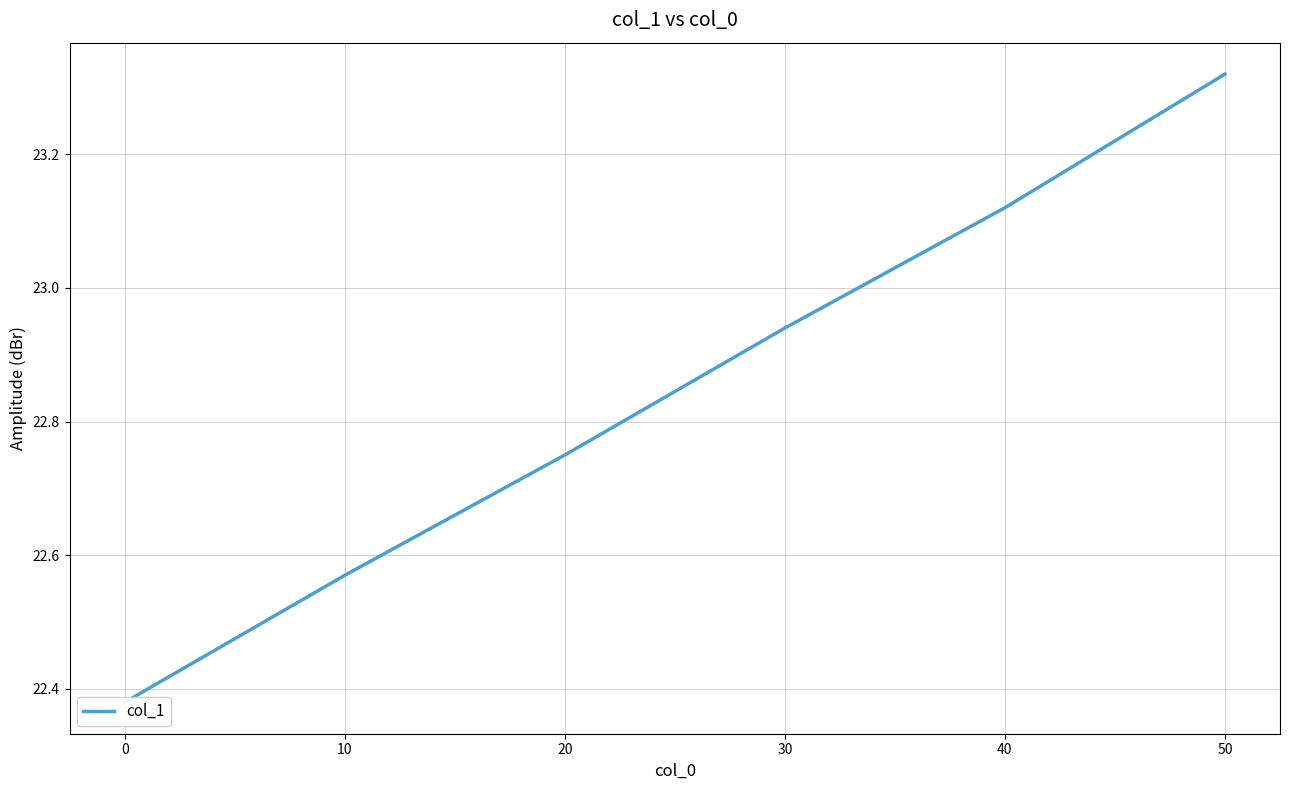

Does the chart have visible grid lines?

Yes